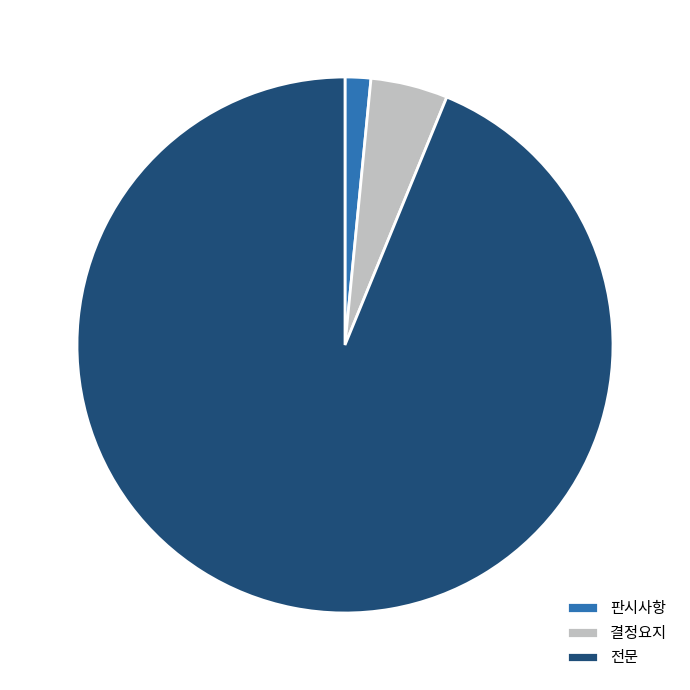

How many segments does this pie chart have?

3